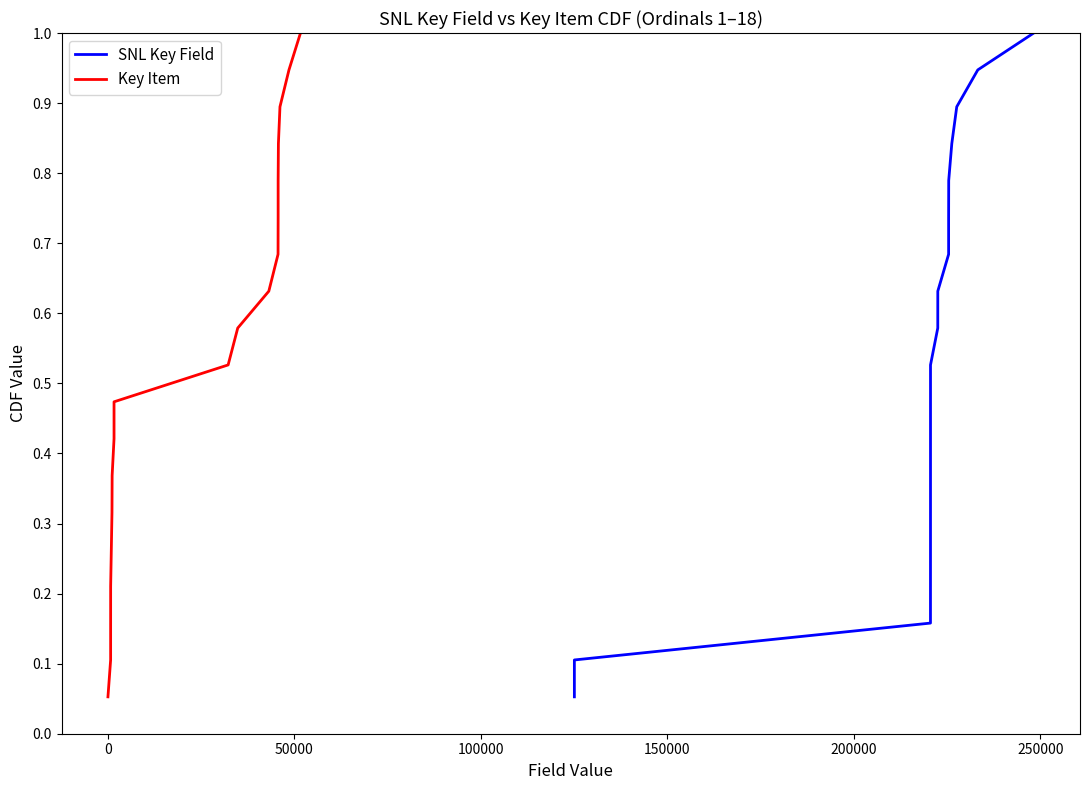

What is the highest value of the SNL Key Field series?

1.0